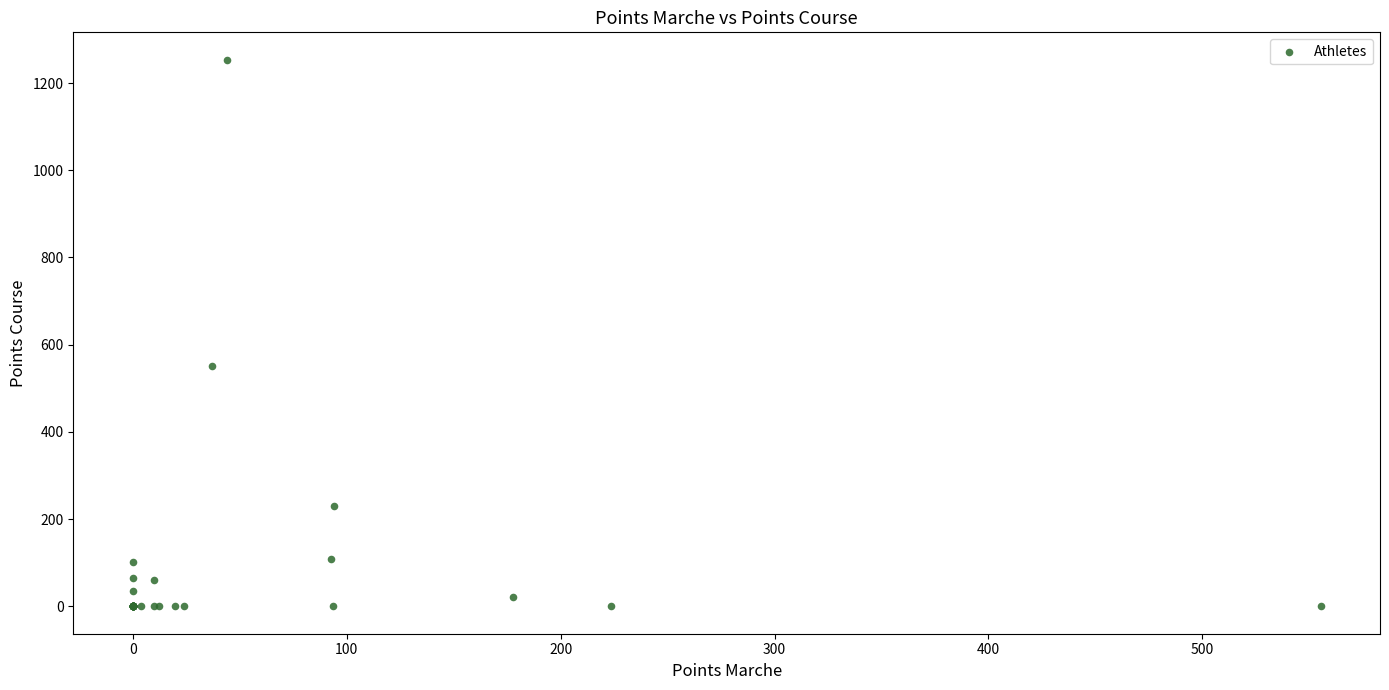

What Y value in the scatter plot is closest to 626?

550.9